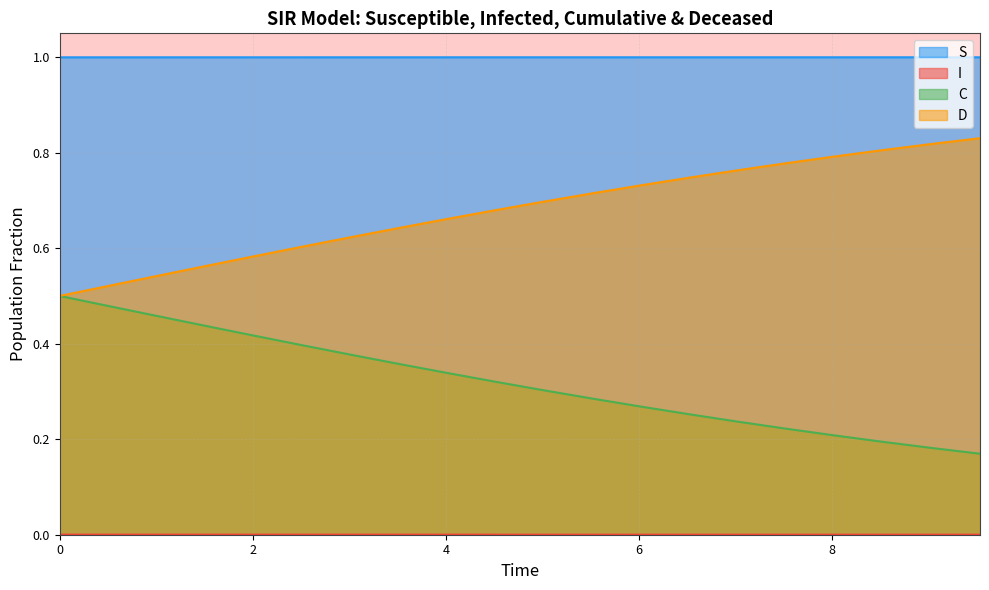

Does the chart have visible grid lines?

Yes